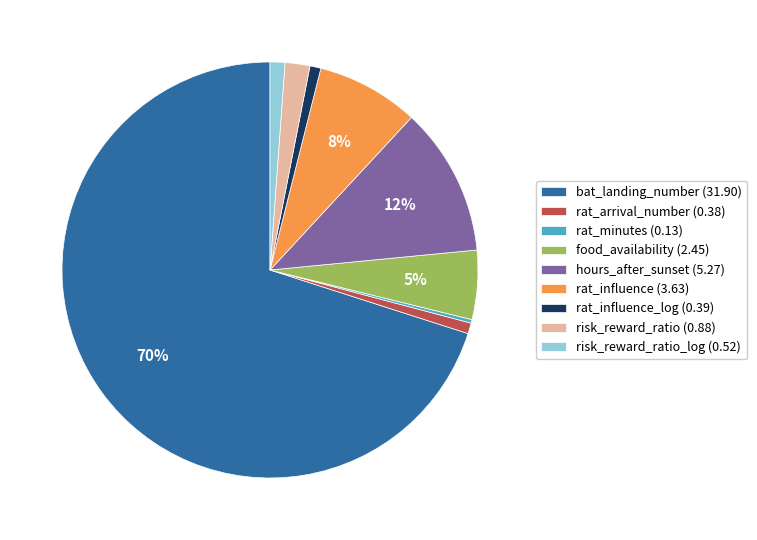

The rat_influence_log (0.39) slice represents 11% of the pie. True or false?

False